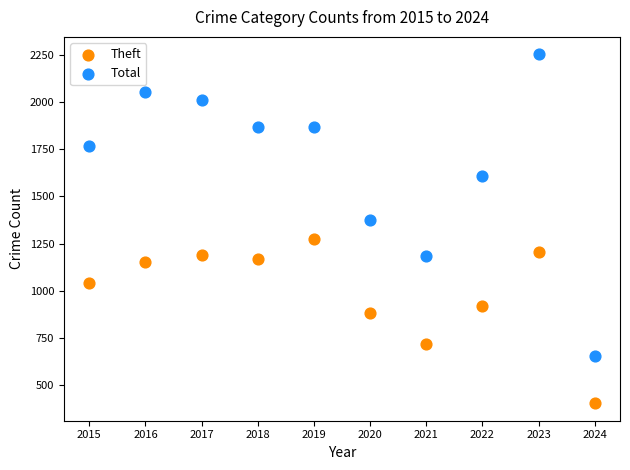

What are all the series names shown in the legend?

Theft, Total